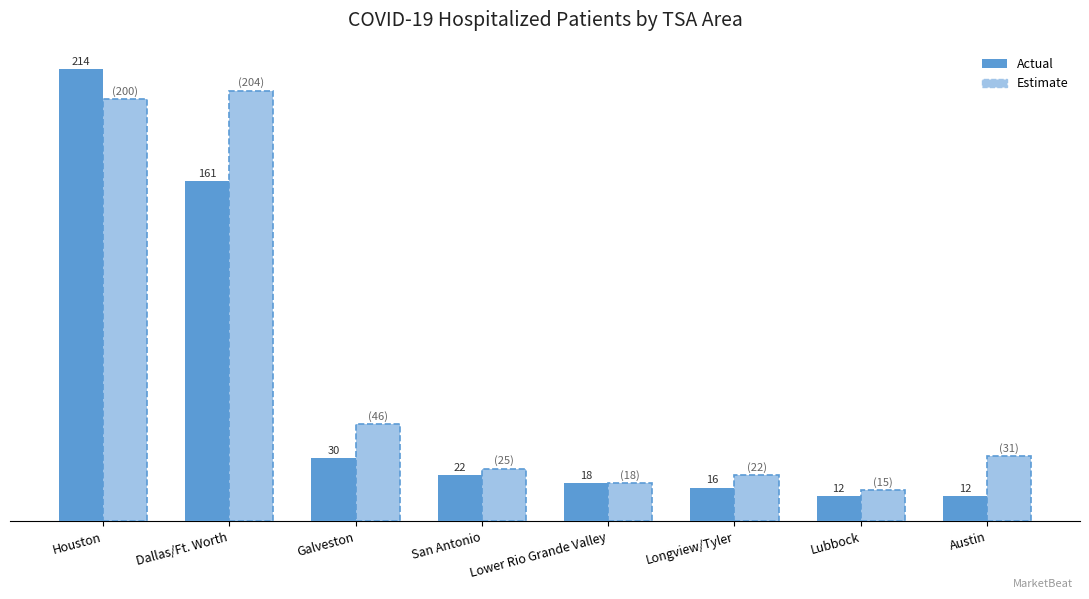

At which label is Actual closest to 113?

Dallas/Ft. Worth